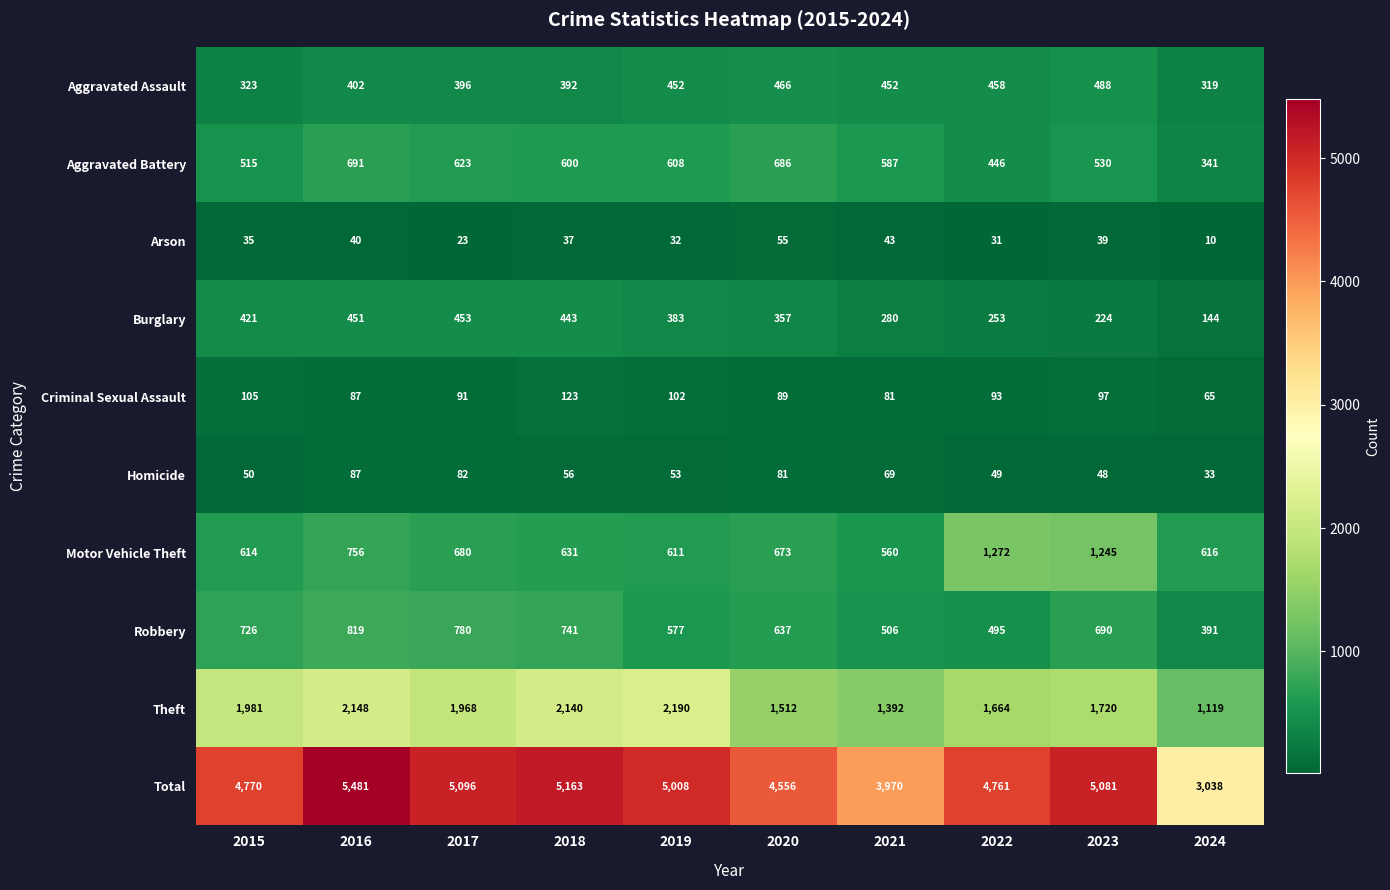

At which label does Homicide first exceed 56?

2016